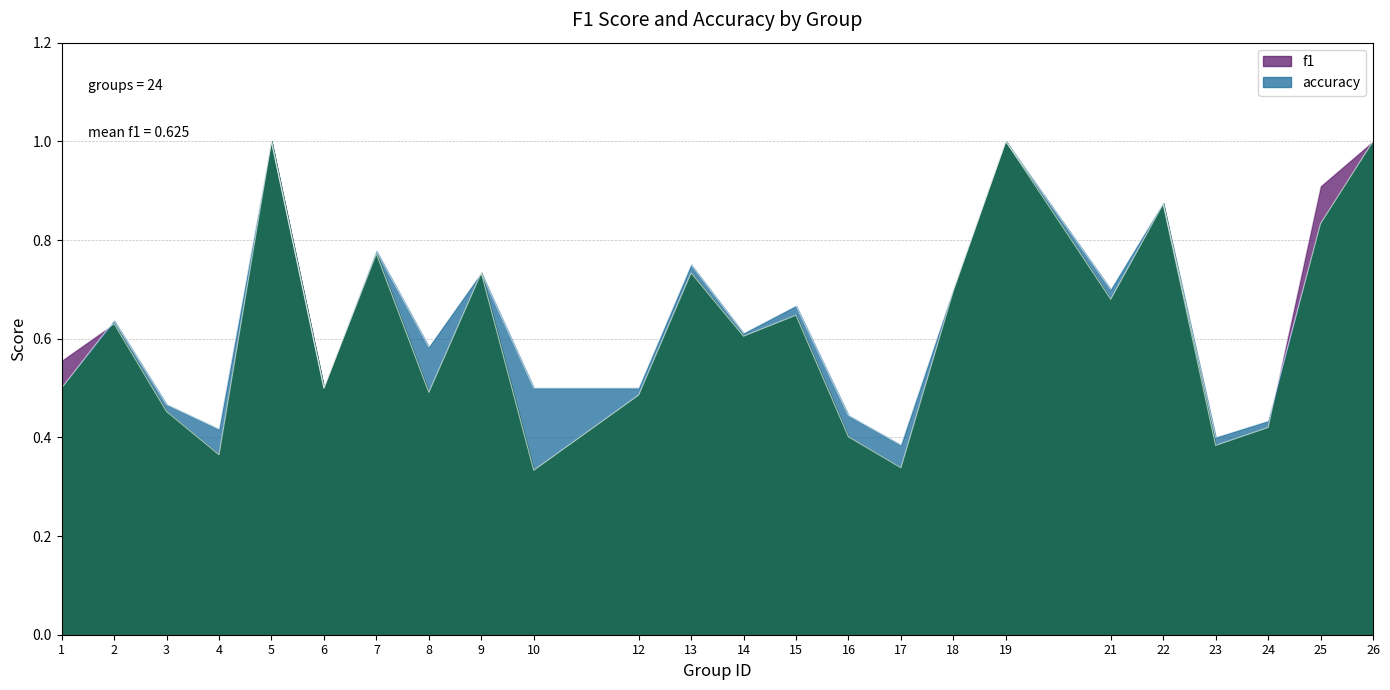

What is the difference between the highest and lowest values at 10?

0.2